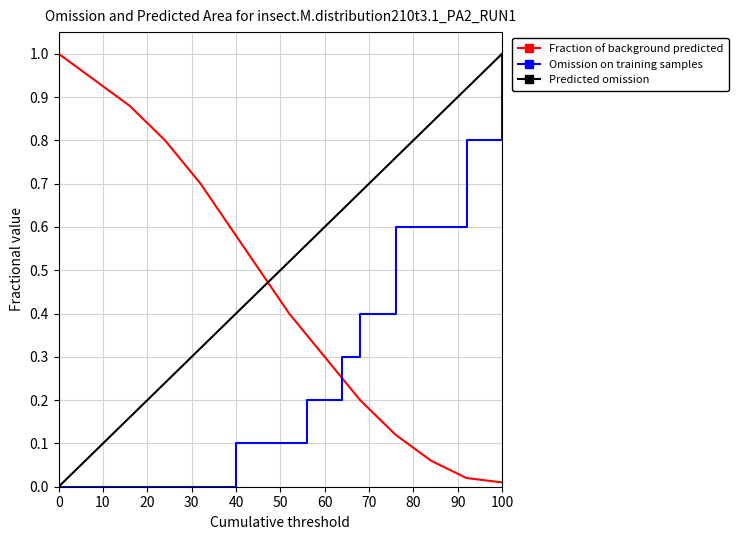

What is the sum of all Fraction of background predicted values?

12.0